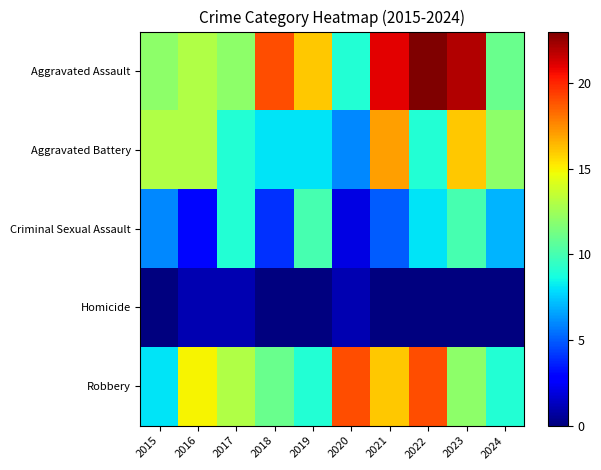

Reading left to right, what are all the values shown in this chart?

Aggravated Assault: 2015=12	2016=13	2017=12	2018=19	2019=16	2020=9	2021=21	2022=23	2023=22	2024=11
Aggravated Battery: 2015=13	2016=13	2017=9	2018=8	2019=8	2020=6	2021=17	2022=9	2023=16	2024=12
Criminal Sexual Assault: 2015=6	2016=3	2017=9	2018=4	2019=10	2020=2	2021=5	2022=8	2023=10	2024=7
Homicide: 2015=0	2016=1	2017=1	2018=0	2019=0	2020=1	2021=0	2022=0	2023=0	2024=0
Robbery: 2015=8	2016=15	2017=13	2018=11	2019=9	2020=19	2021=16	2022=19	2023=12	2024=9